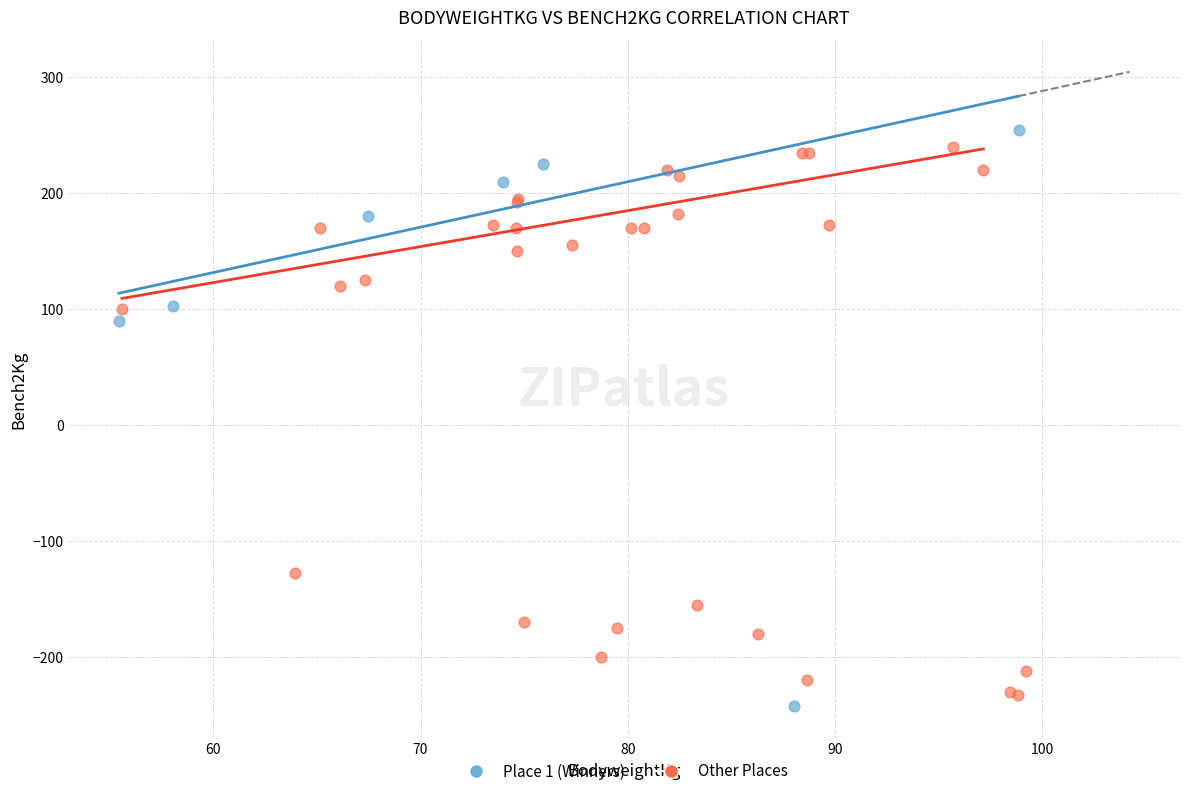

Which series has the widest spread of Y values?

Place 1 (Winners)